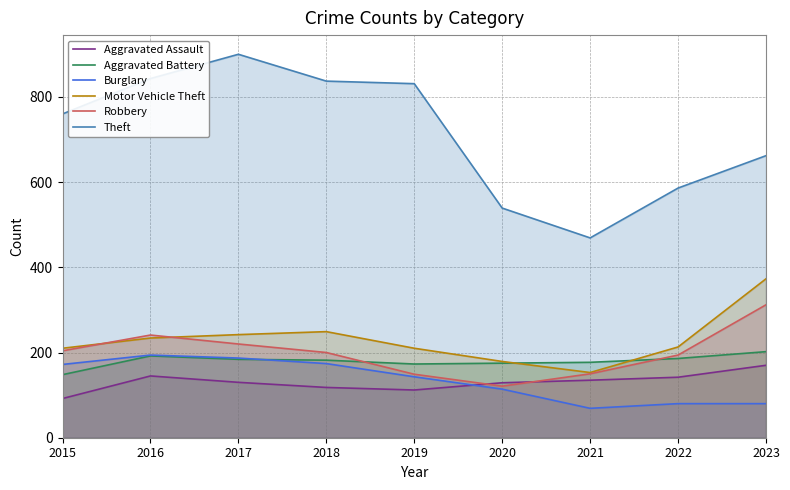

Where is the first local maximum for Theft?

2017